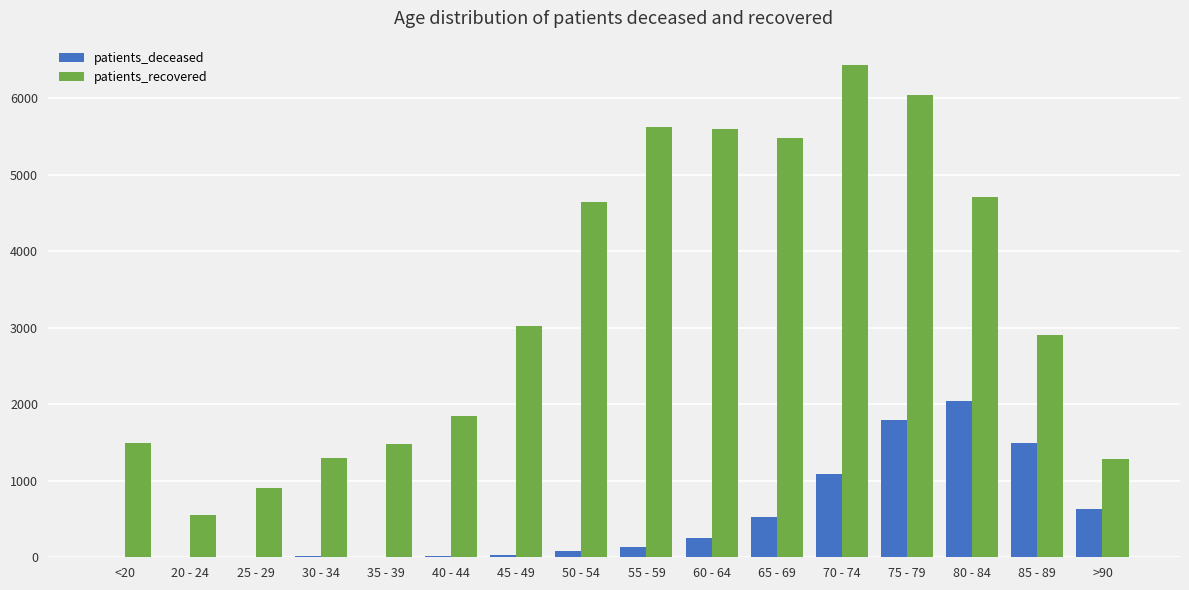

Between 30 - 34 and 80 - 84, which series saw the biggest shift?

patients_recovered